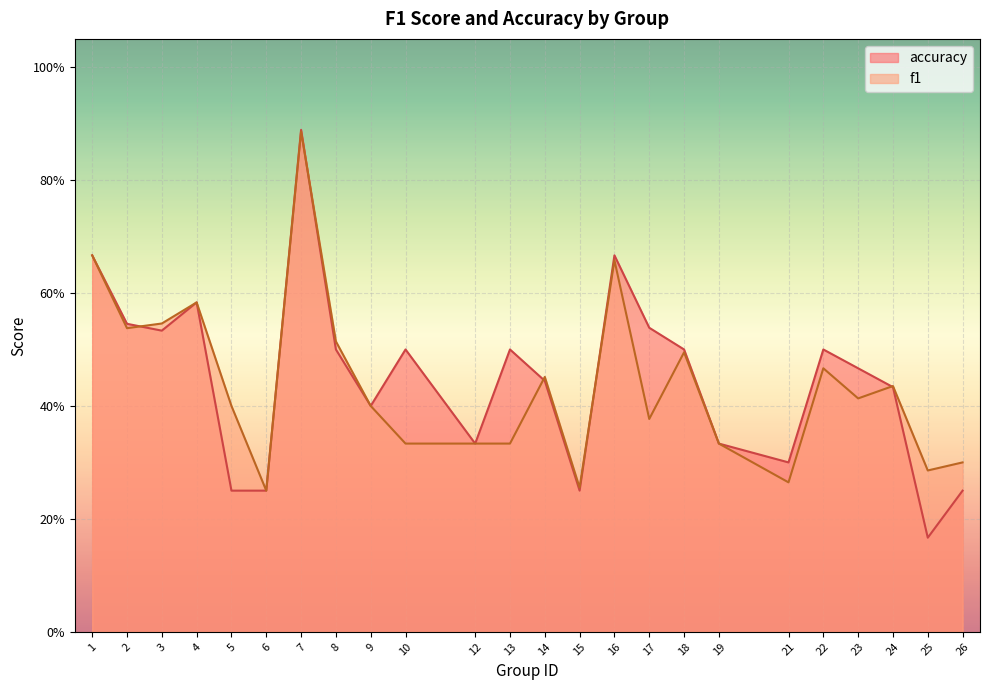

How many interior local peaks does the accuracy series have?

6